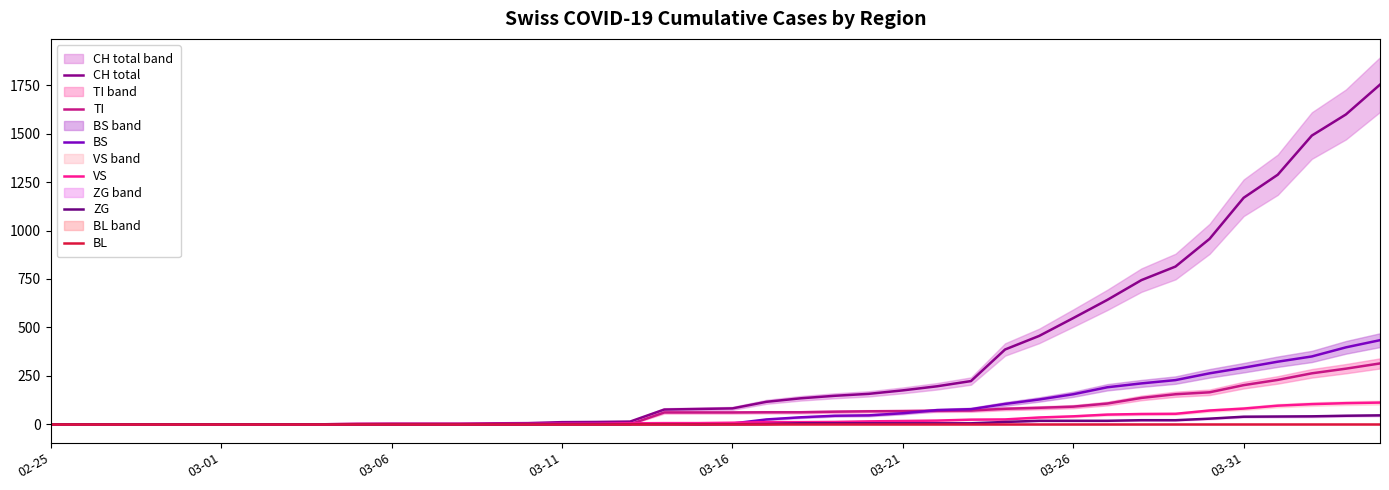

What is the sum of the ZG values at 30 and 29?

36